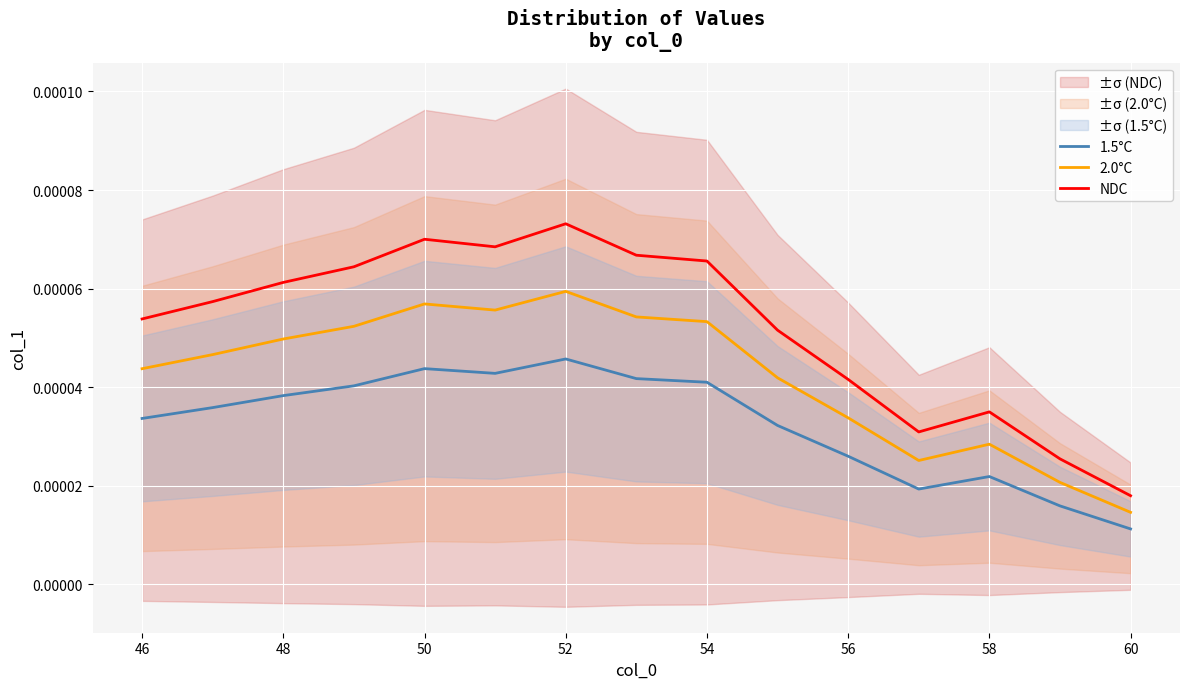

In 1.5°C, how many points are lower than both neighbors (excluding endpoints)?

2